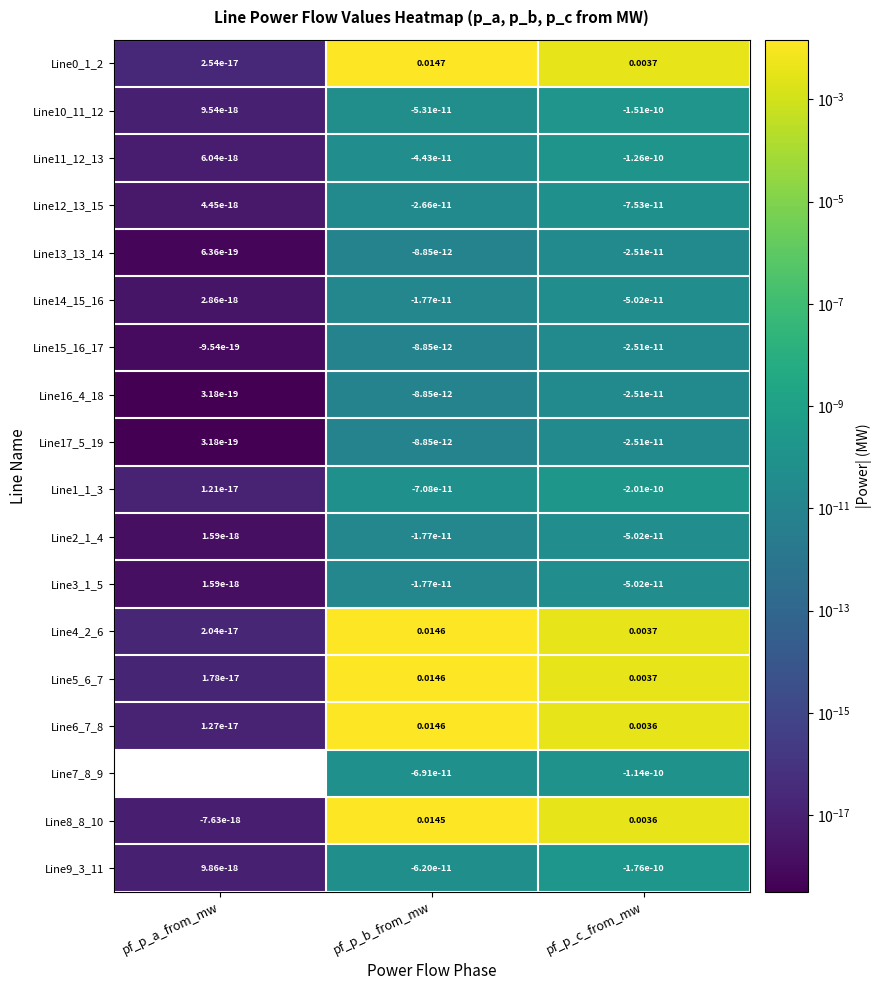

Which has a higher value, pf_p_a_from_mw or pf_p_b_from_mw?

pf_p_b_from_mw